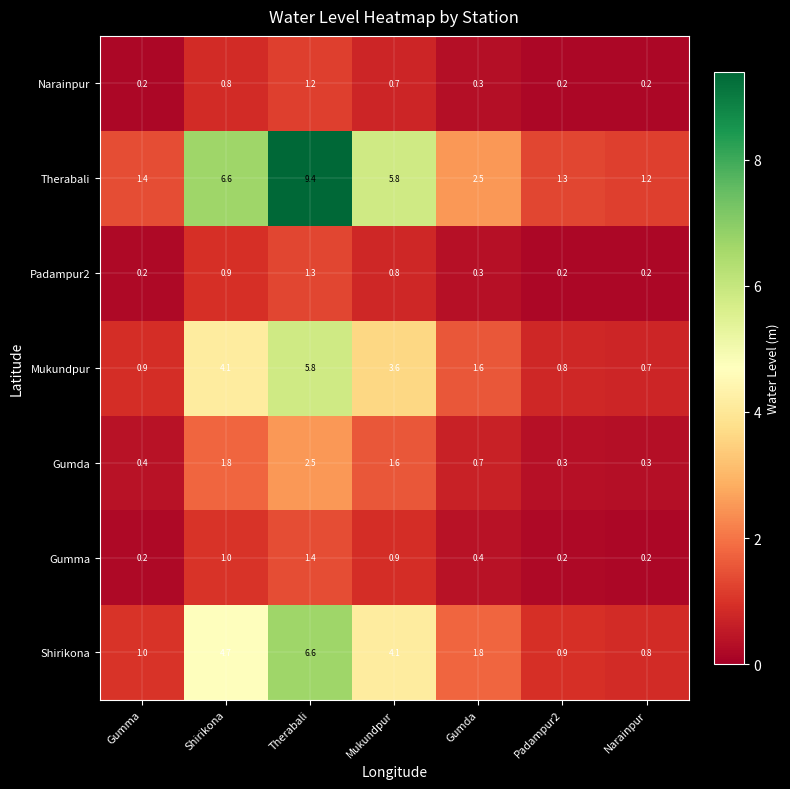

True or false: Mukundpur has a value of 1.9 at Mukundpur.

False